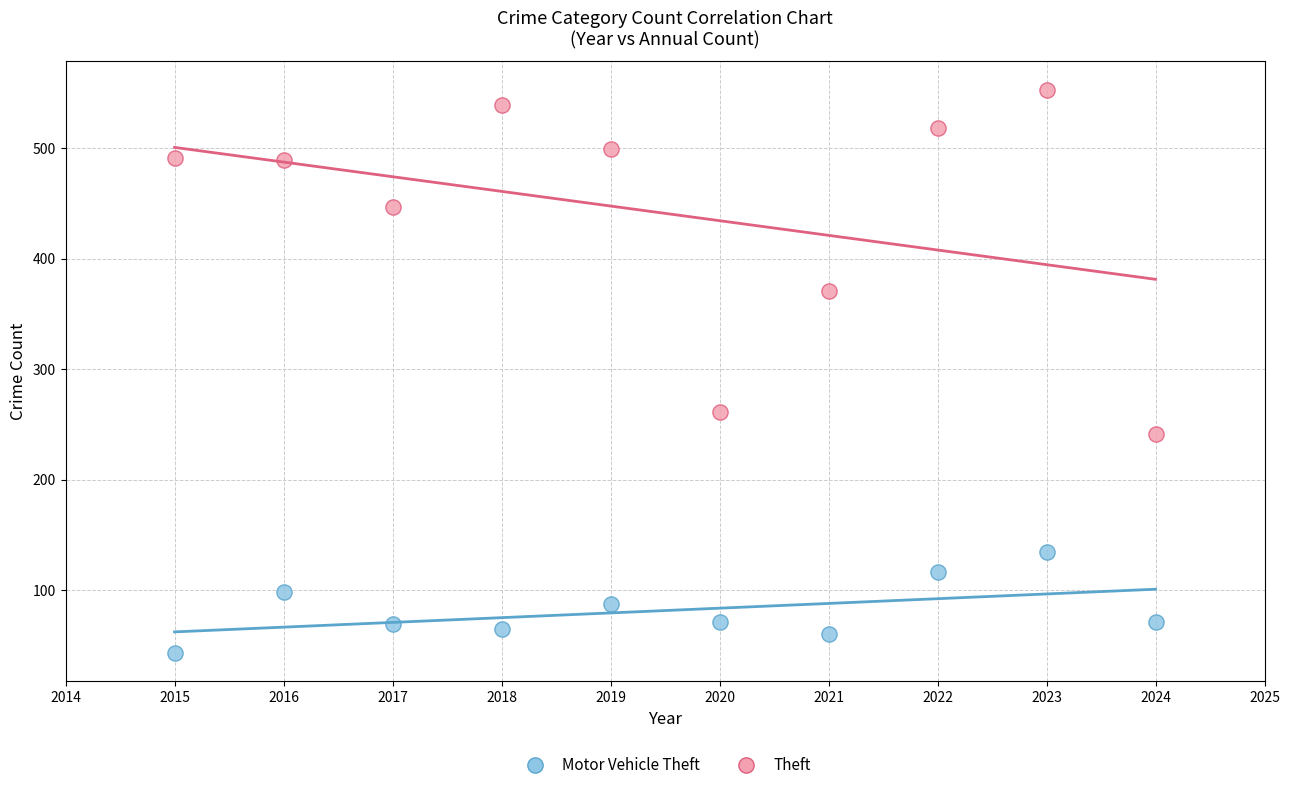

What is the X range (max minus min) for the scatter plot?

9